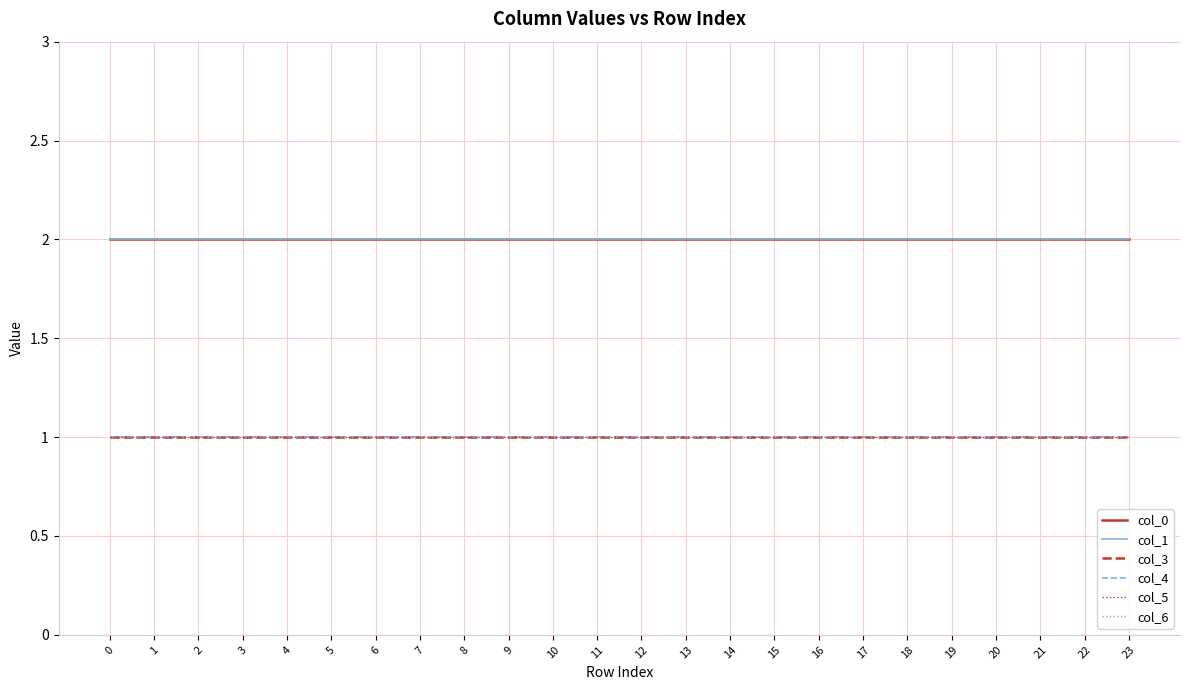

Is it true that col_5 equals 1 at 19?

False